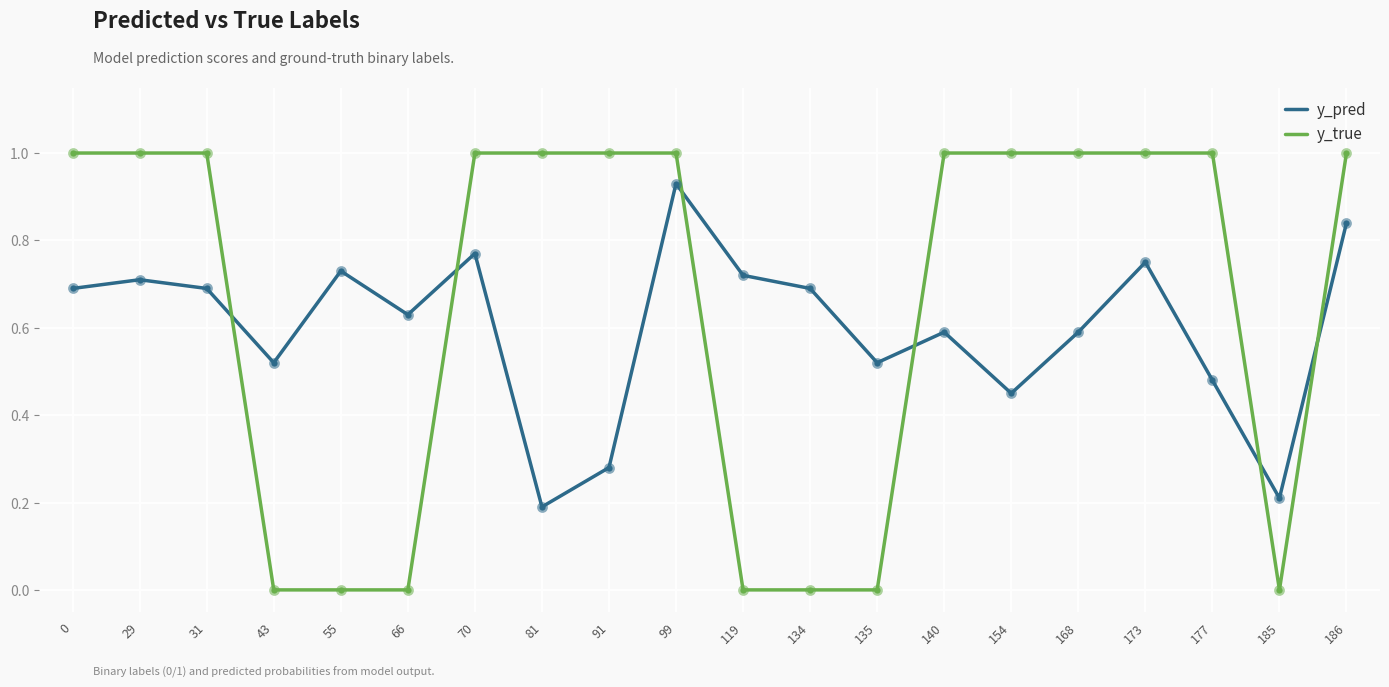

Which series has the largest total across all categories?

y_true